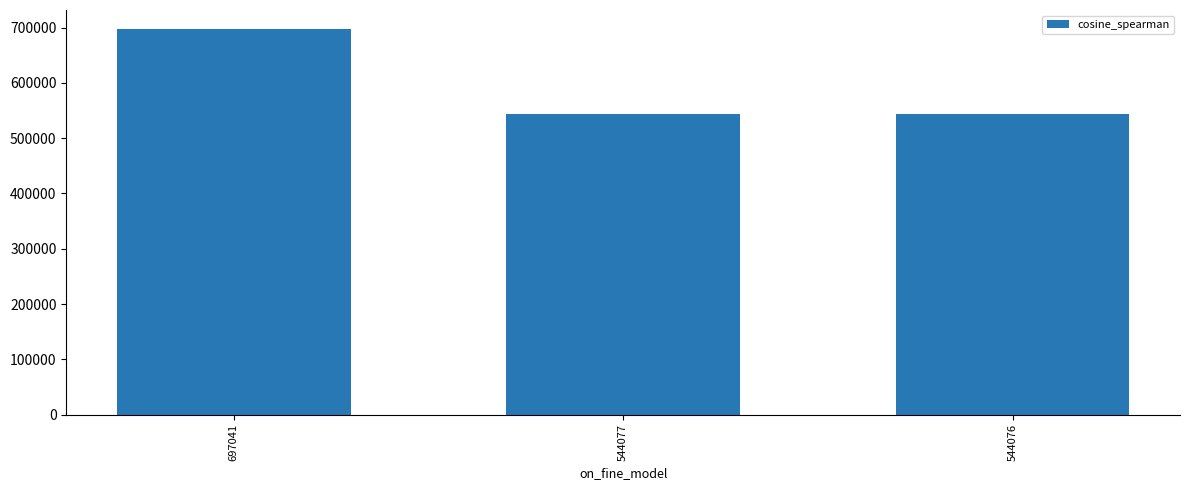

Which category has the highest value across all series?

697041